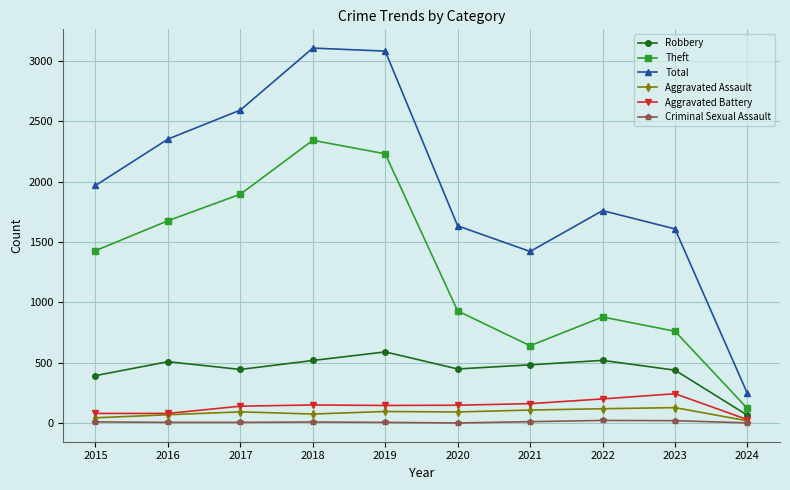

True or false: Aggravated Assault and Total intersect in this chart.

False